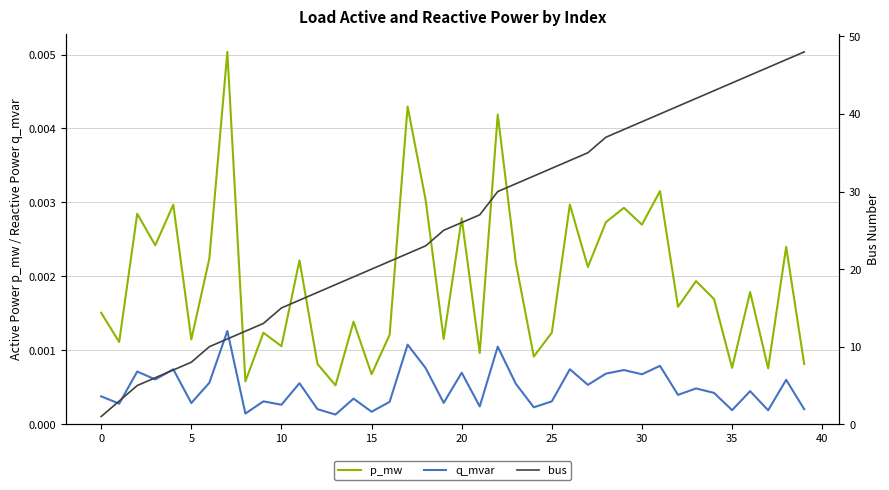

True or false: q_mvar and p_mw intersect in this chart.

False